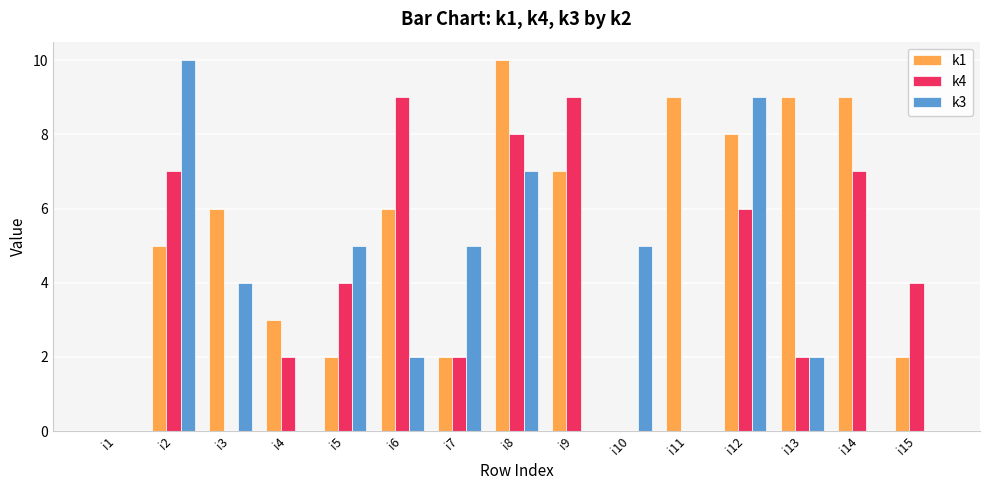

What is the greatest value displayed?

10